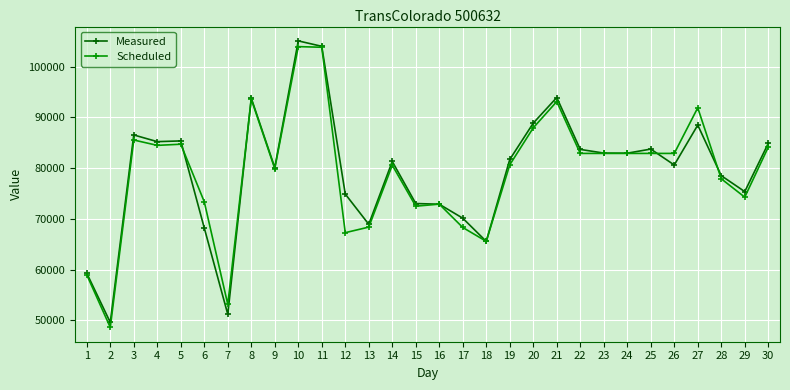

What is the lowest value of the Scheduled series?

48594